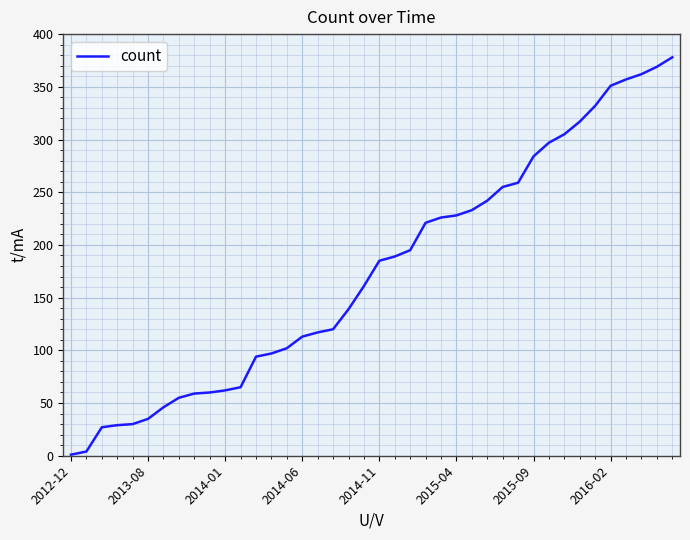

What is the greatest value displayed?

378